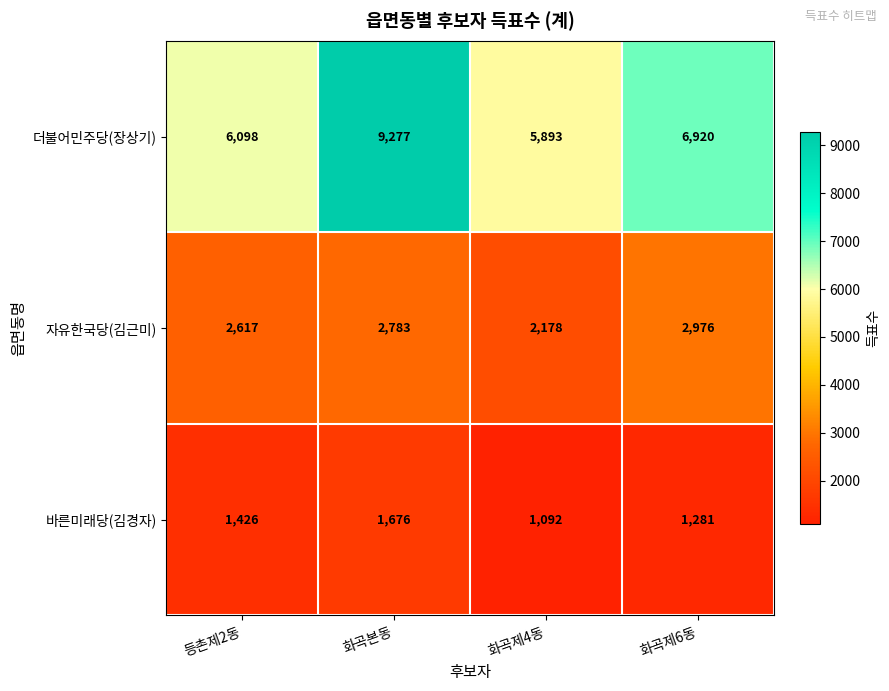

Which category has the highest value across all series?

화곡본동